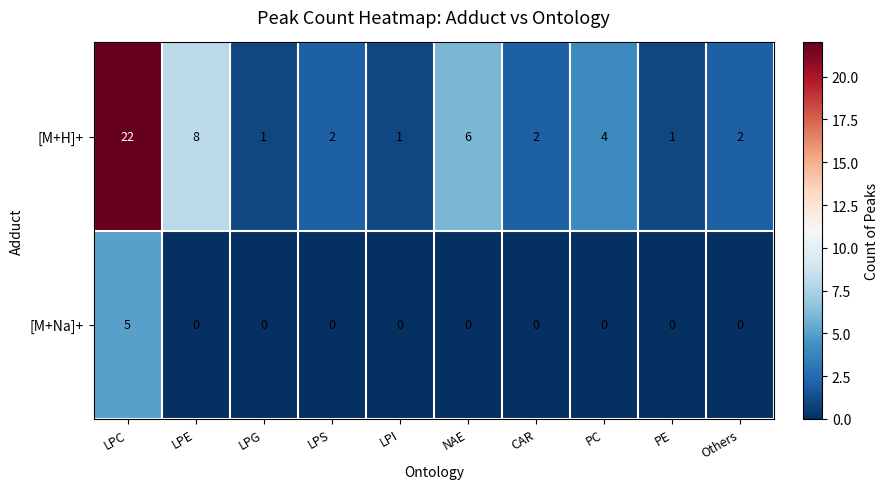

How many data points does each series have?

10